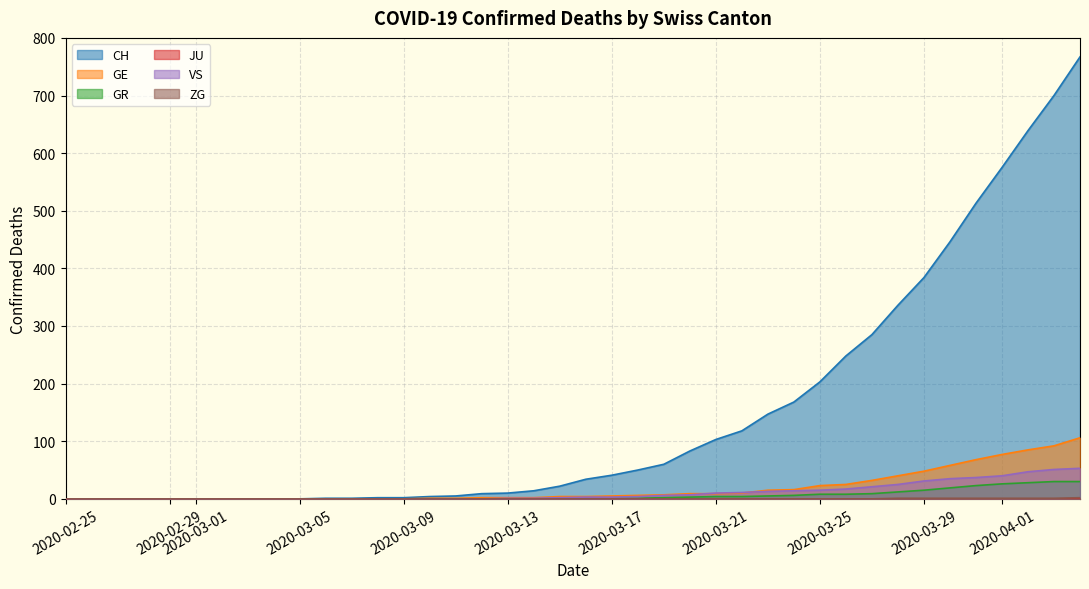

True or false: CH and GE cross at least once.

False